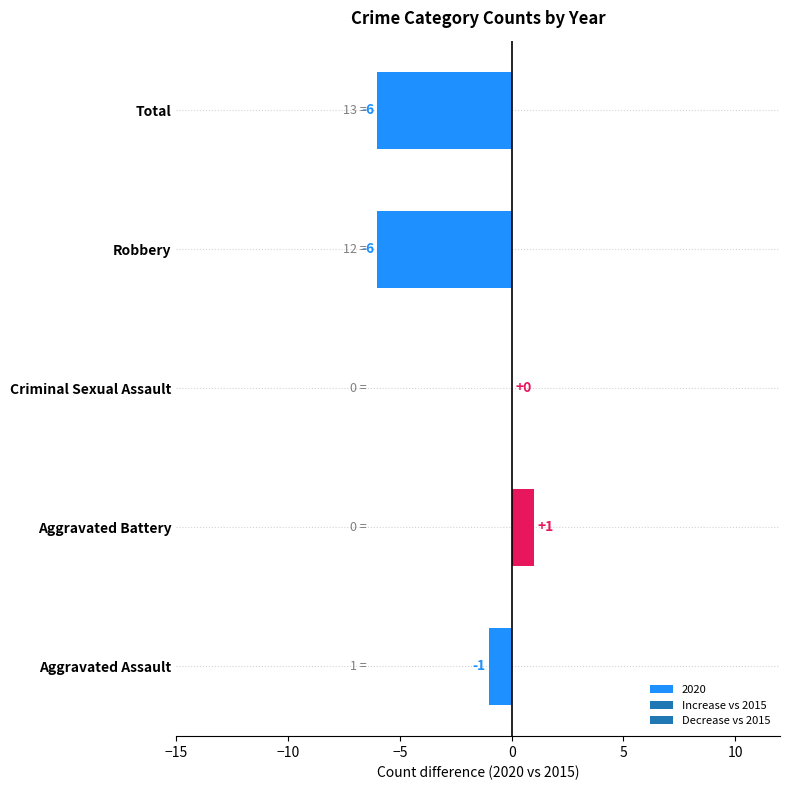

Between Total and Aggravated Assault, which is larger?

Aggravated Assault